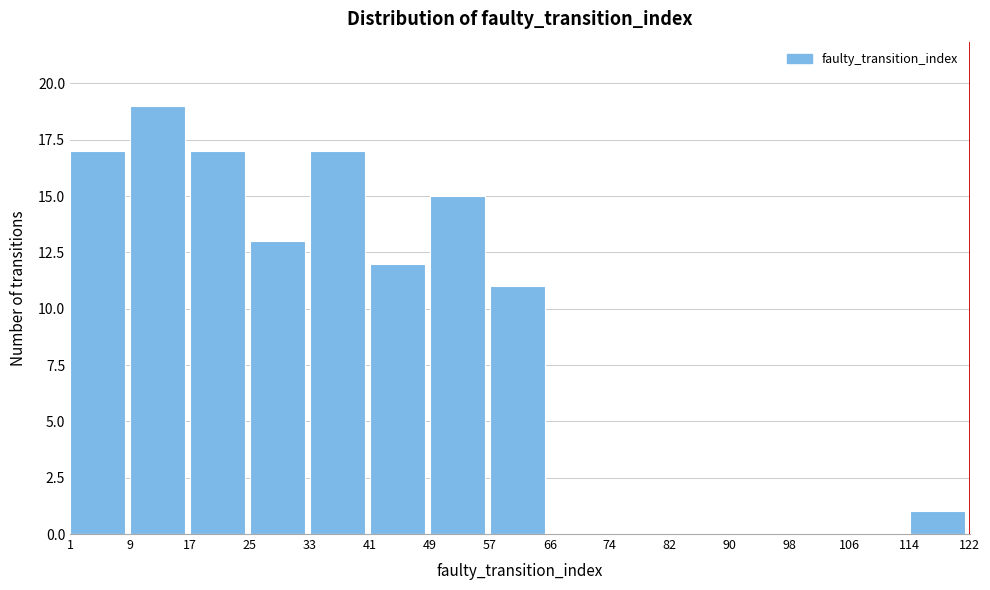

Over which range of the x-axis is the bar tallest?

9 to 17